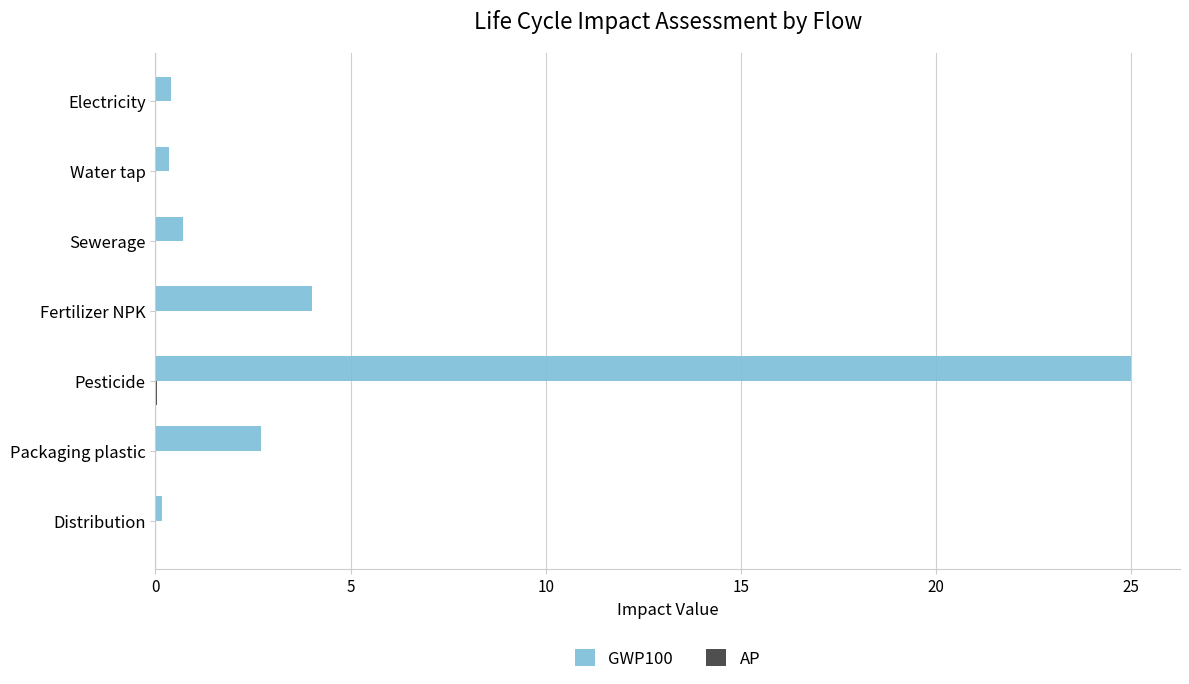

Which series has the largest total across all categories?

GWP100